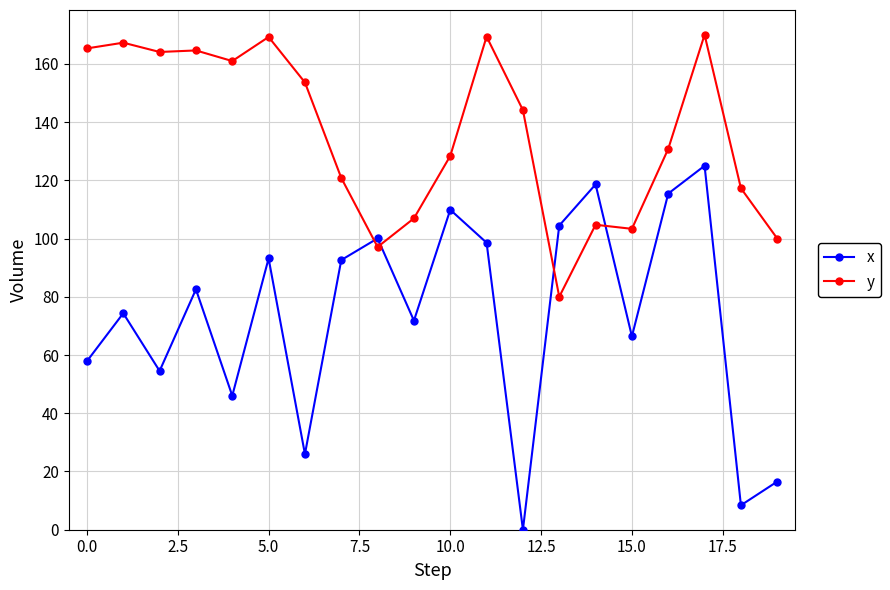

Which series has the largest total across all categories?

y